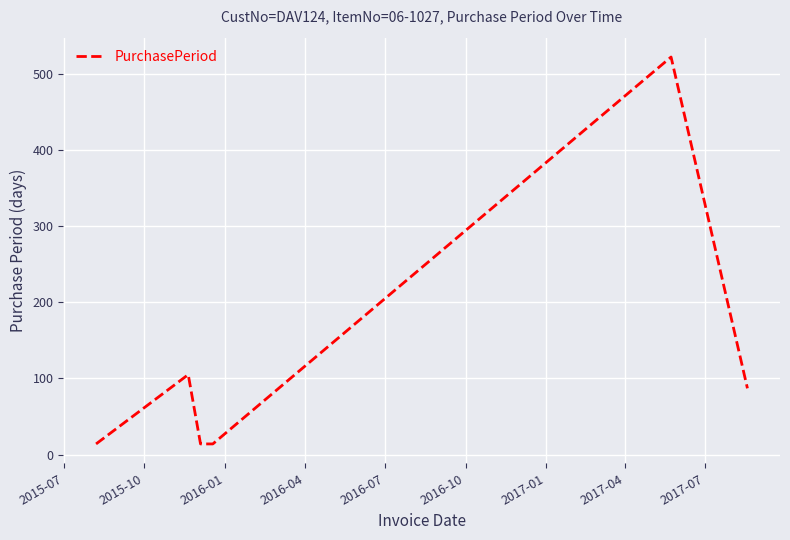

What is the difference between the maximum and minimum values?

508